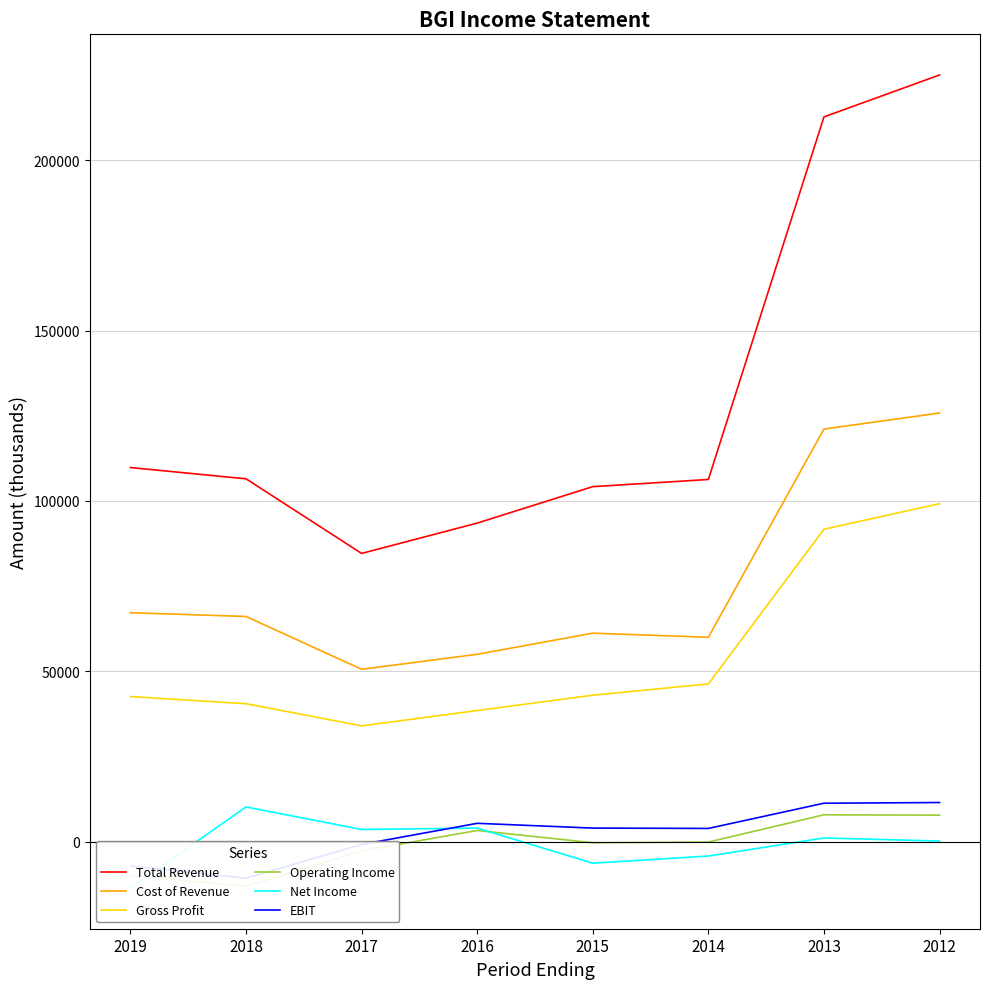

At how many categories does at least one series exceed 213061?

1